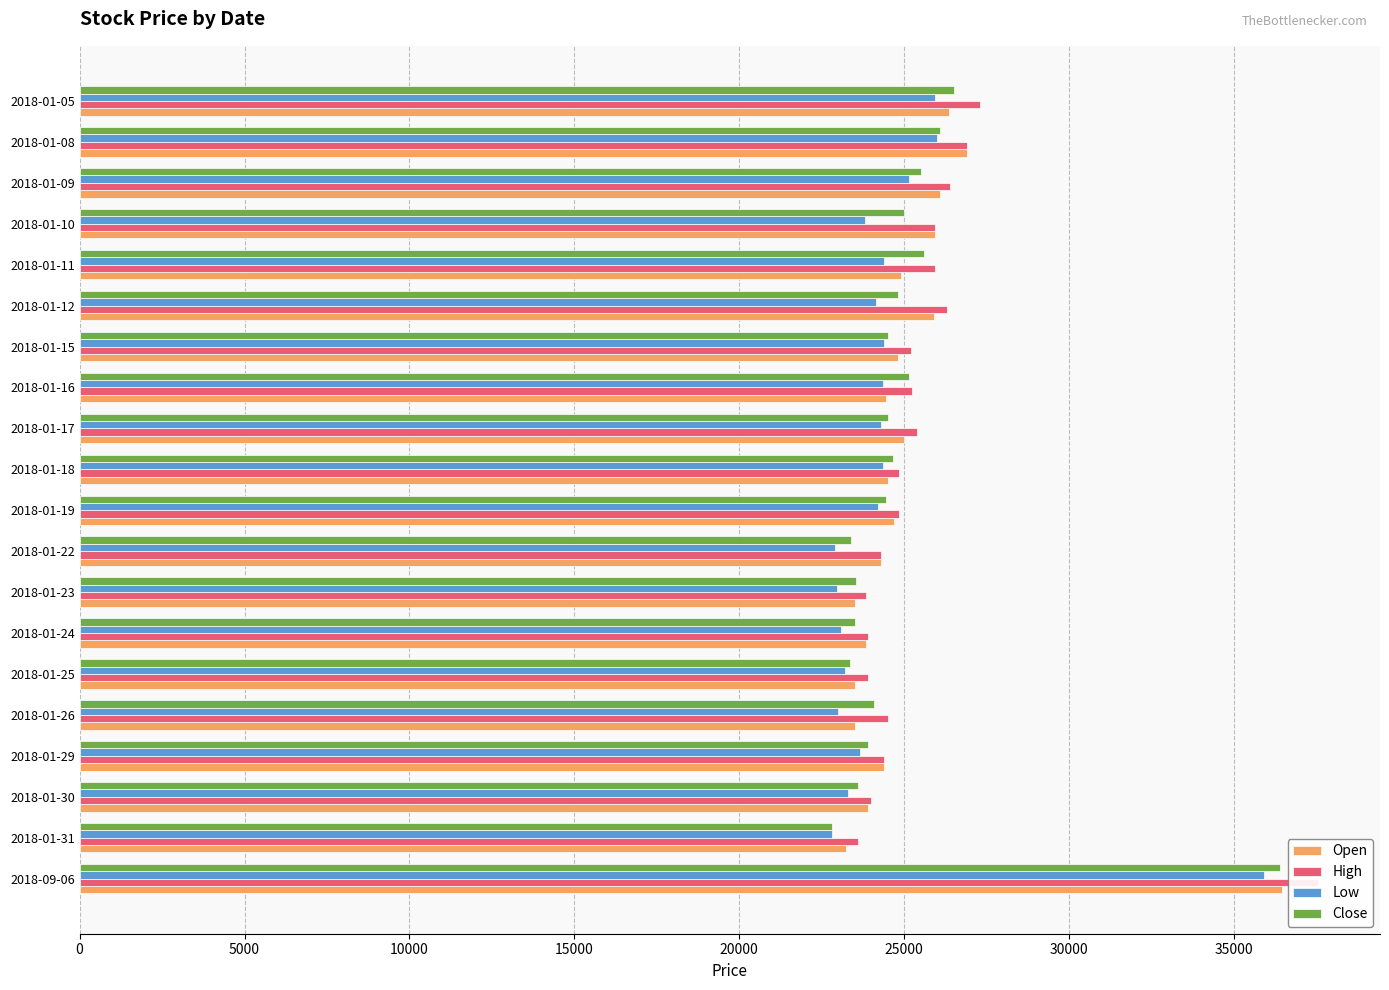

List the series in order of their overall mean, lowest first.

Low, Close, Open, High